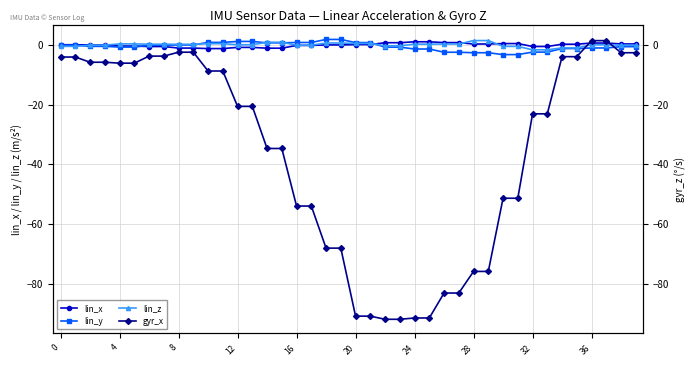

How many series are shown in this chart?

4